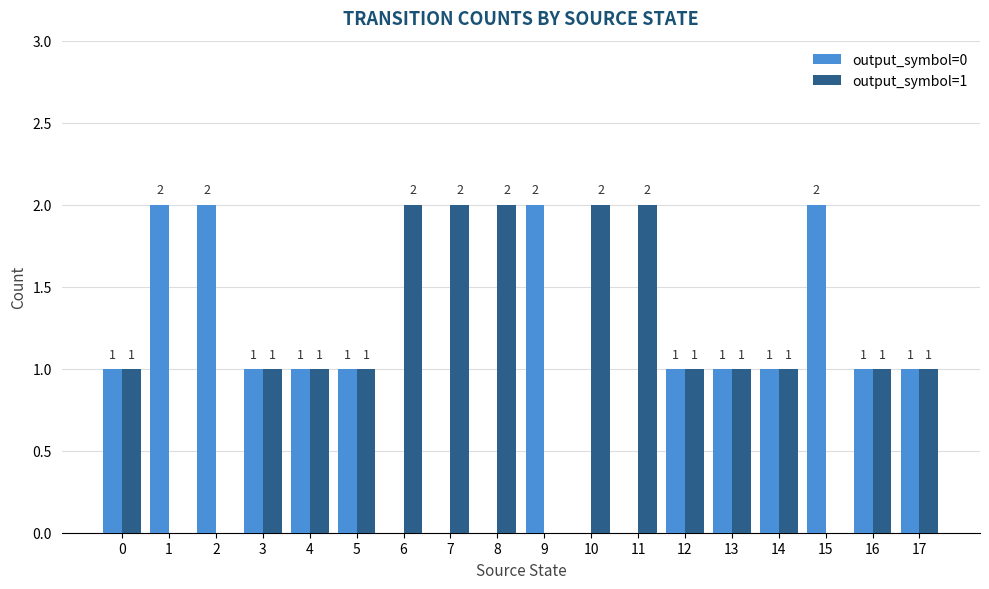

True or false: output_symbol=1 has a value of 1 at 5.

True